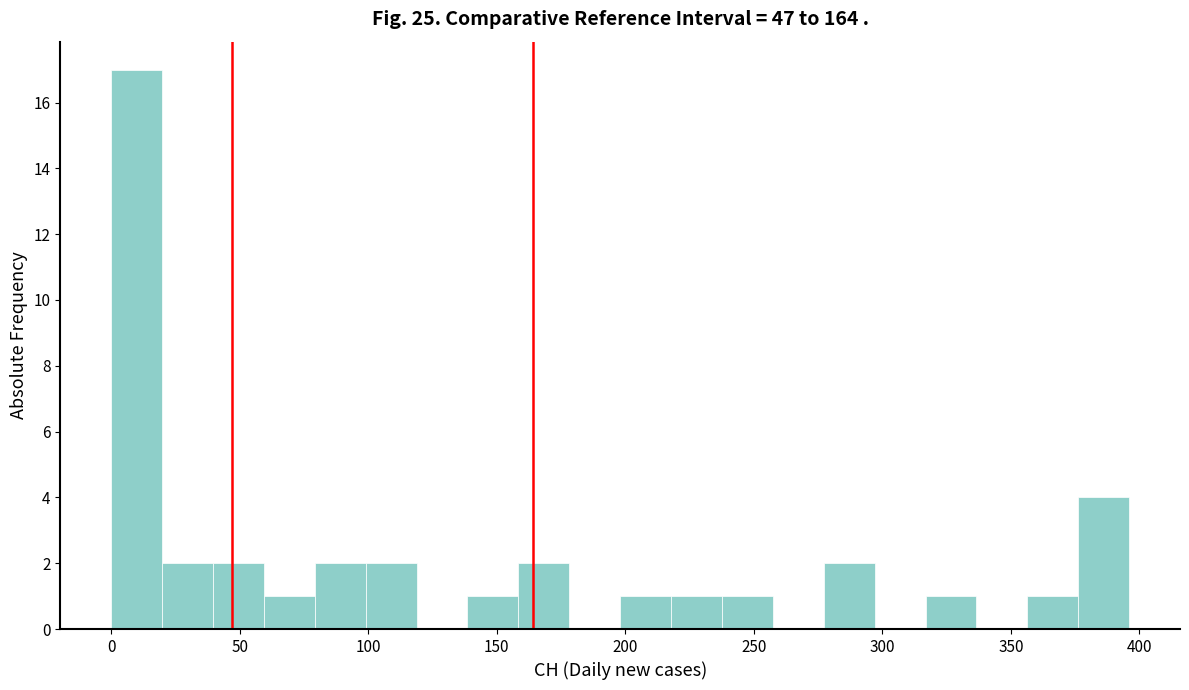

Read against the x-axis, roughly where is the centre of the tallest bar?

10